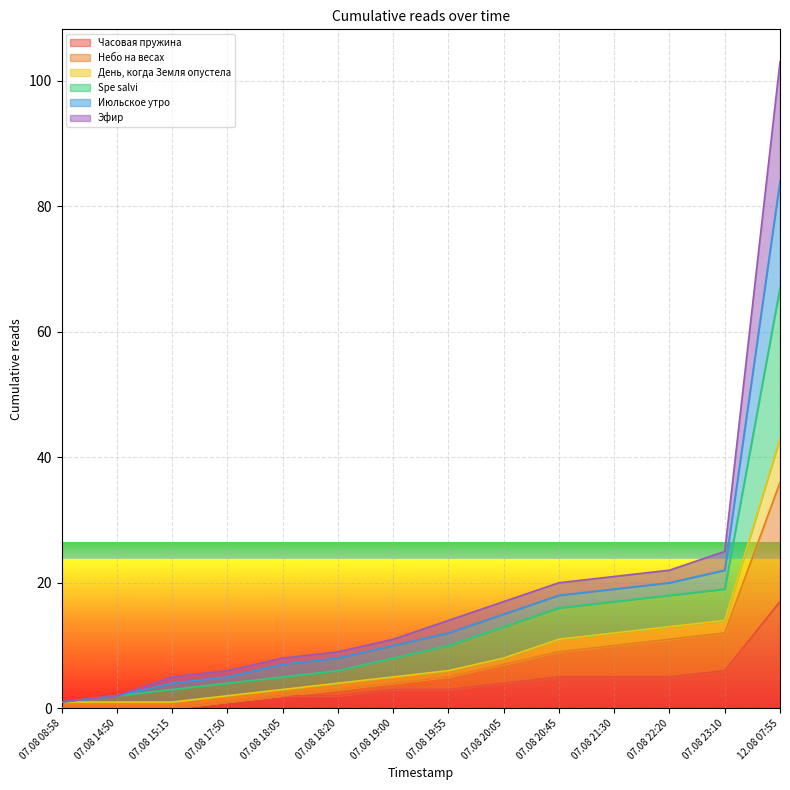

At which label does День, когда Земля опустела first exceed 14?

07.08 20:05